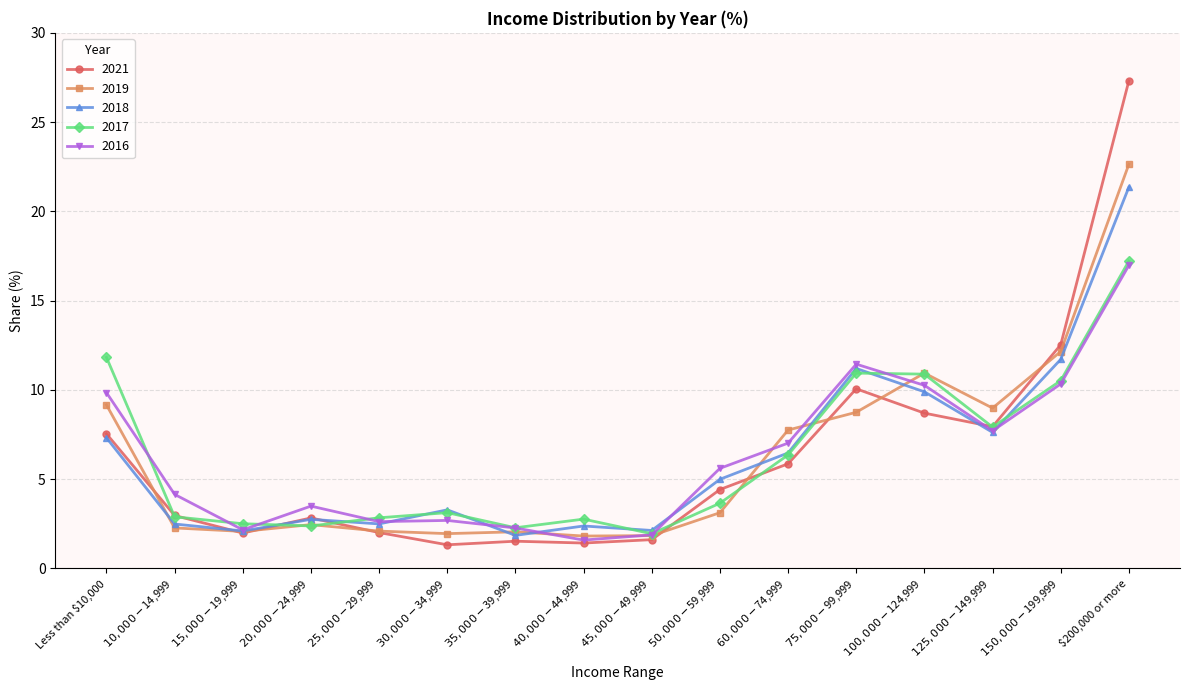

How many distinct data groups are displayed?

5